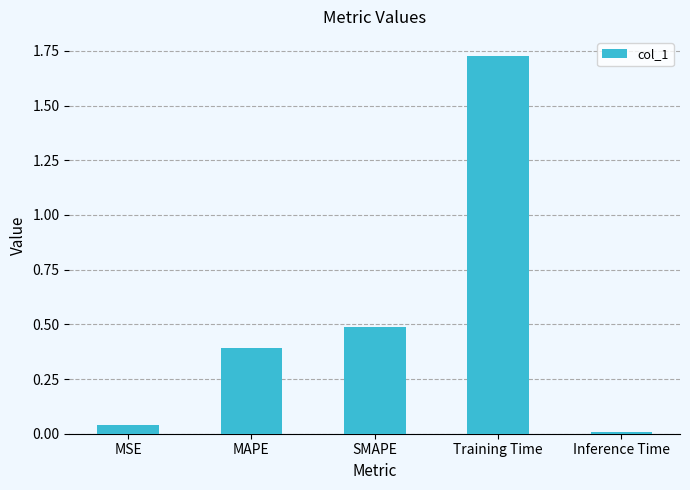

Rank the categories by value from highest to lowest.

Training Time, SMAPE, MAPE, MSE, Inference Time